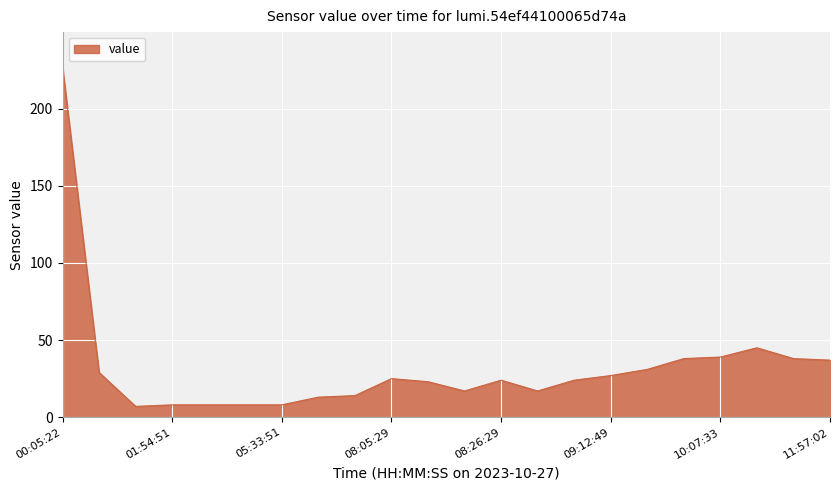

What is the difference between the maximum and minimum values?

220